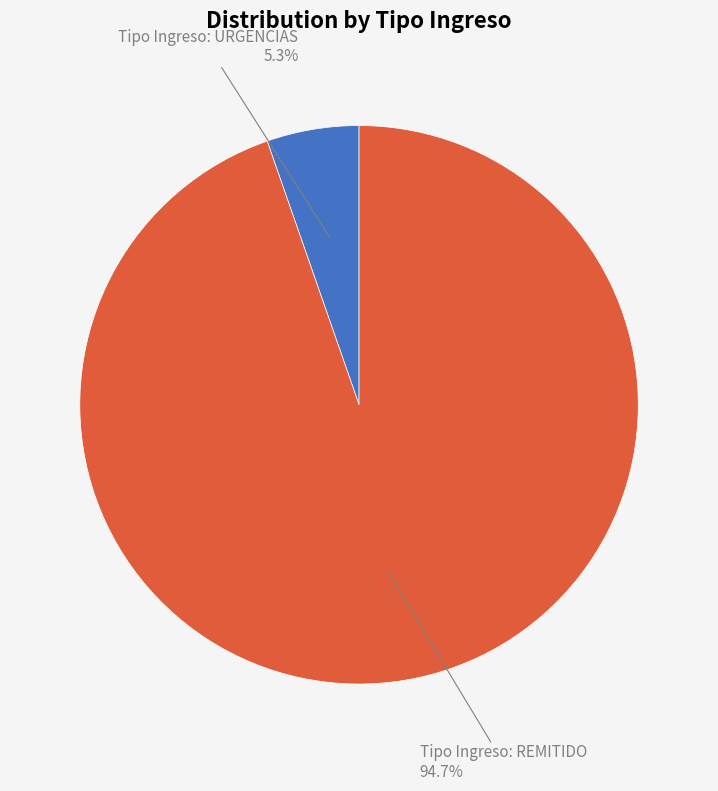

To the nearest percent, what is the difference between the Tipo Ingreso: URGENCIAS and Tipo Ingreso: REMITIDO slice percentages?

89%